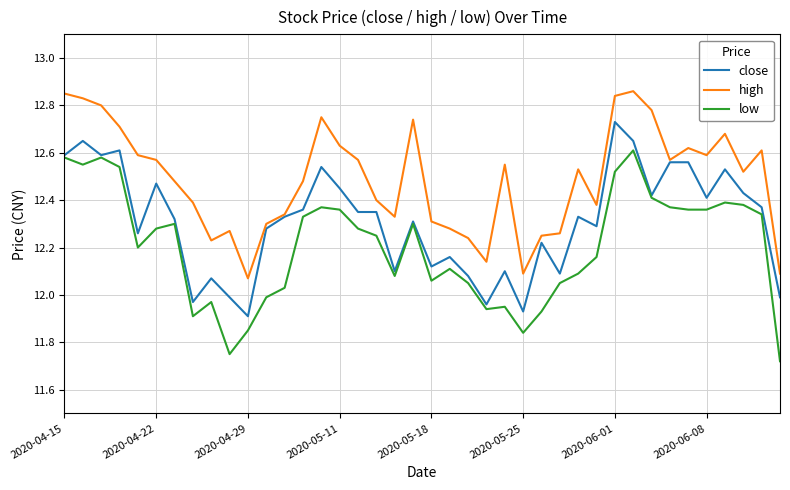

True or false: low and high cross at least once.

False